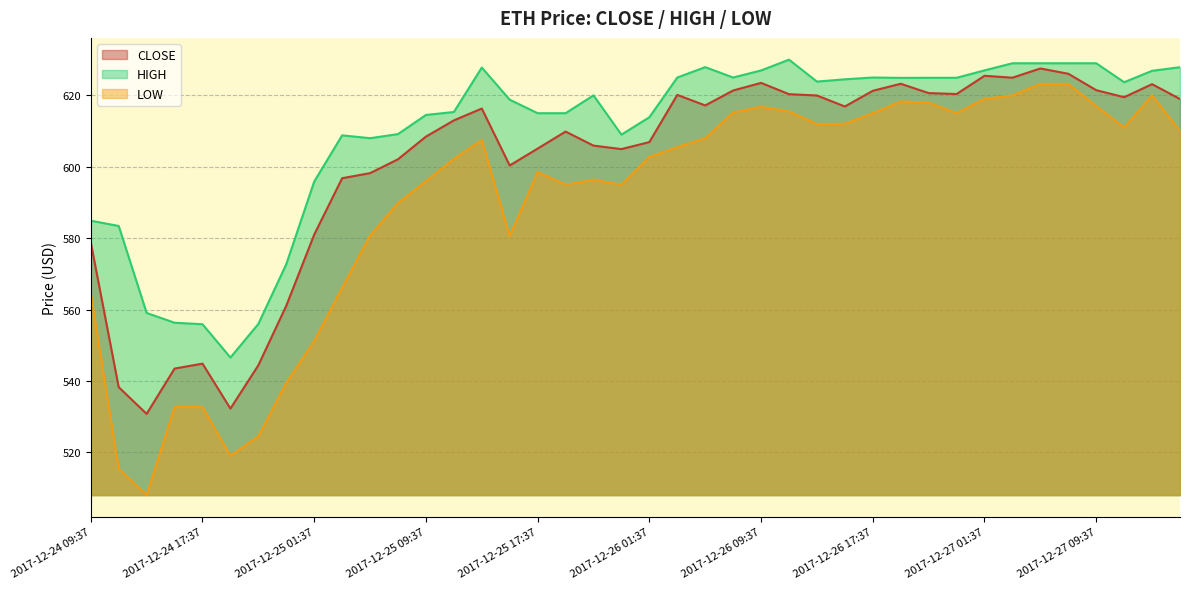

True or false: LOW and HIGH cross at least once.

False